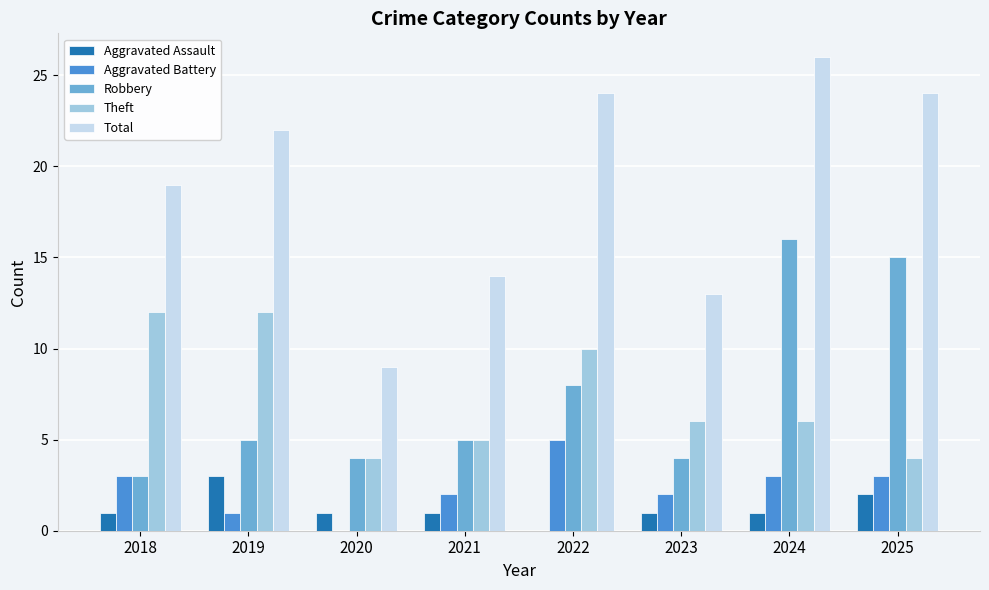

What is the sum of all Aggravated Battery values?

19